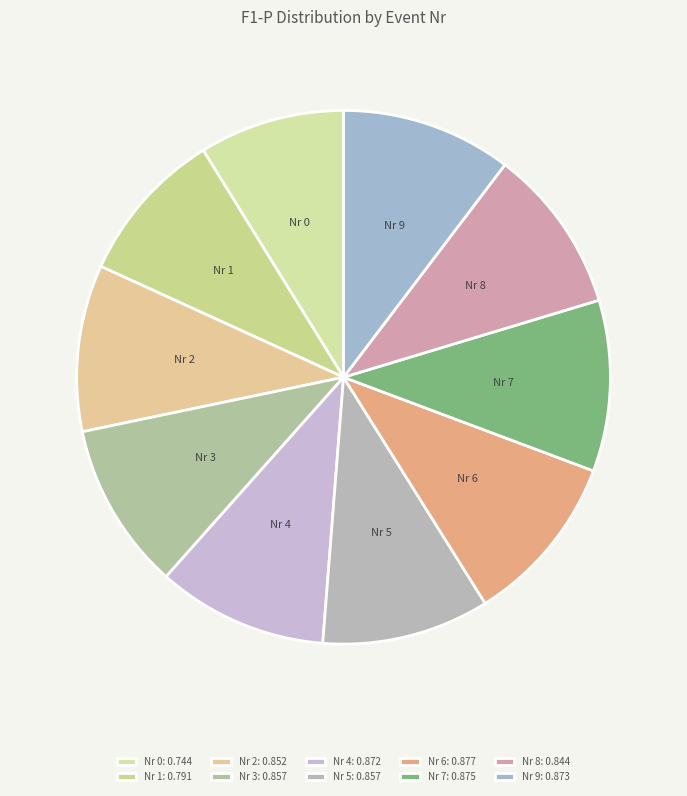

True or false: Nr 0 accounts for 9% of the total.

True